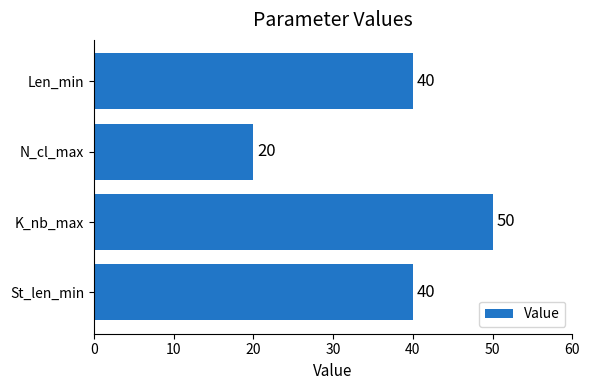

What is the difference between the maximum and second lowest values?

10